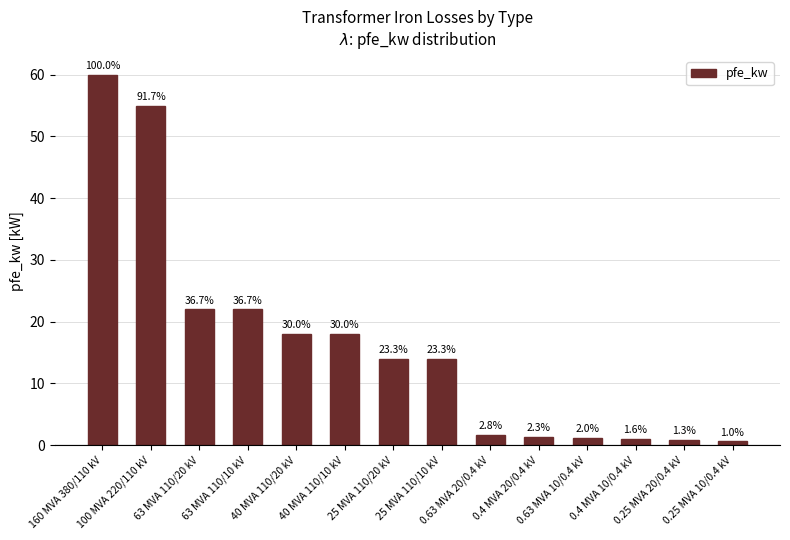

How many distinct data groups are displayed?

1